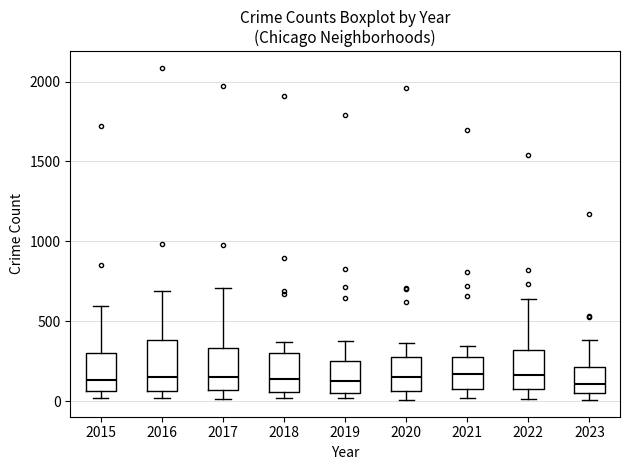

Reading left to right, read every box against the y-axis: the position of its median line, the range the box covers, and the ends of its whiskers. The values are not printed on the chart, so give them approximately, as read against the axis.

2015: median 150, box 50 to 300, whiskers 0 to 600
2016: median 150, box 50 to 400, whiskers 0 to 700
2017: median 150, box 50 to 350, whiskers 0 to 700
2018: median 150, box 50 to 300, whiskers 0 to 350
2019: median 150, box 50 to 250, whiskers 0 to 400
2020: median 150, box 50 to 300, whiskers 0 to 350
2021: median 150, box 100 to 250, whiskers 0 to 350
2022: median 150, box 100 to 300, whiskers 0 to 650
2023: median 100, box 50 to 200, whiskers 0 to 400